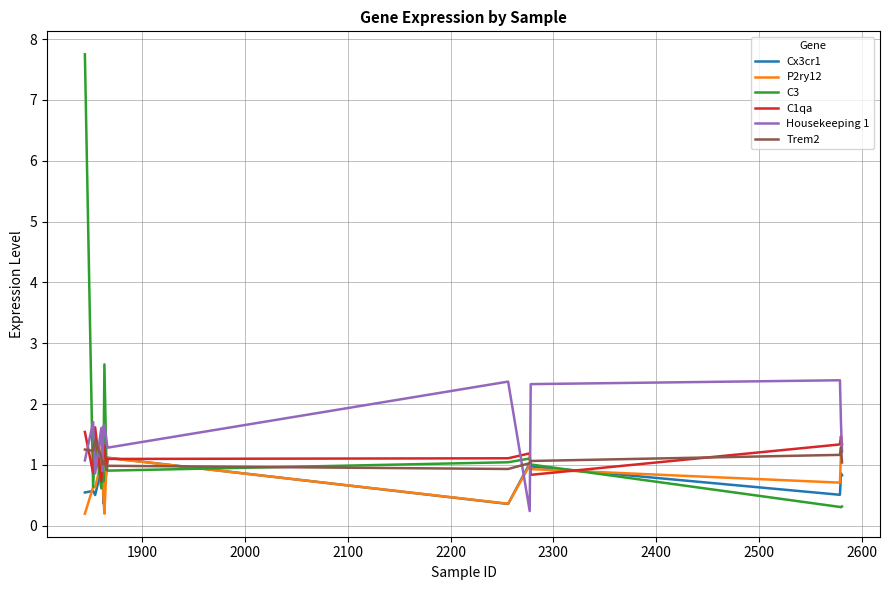

What is the greatest value displayed?

7.7